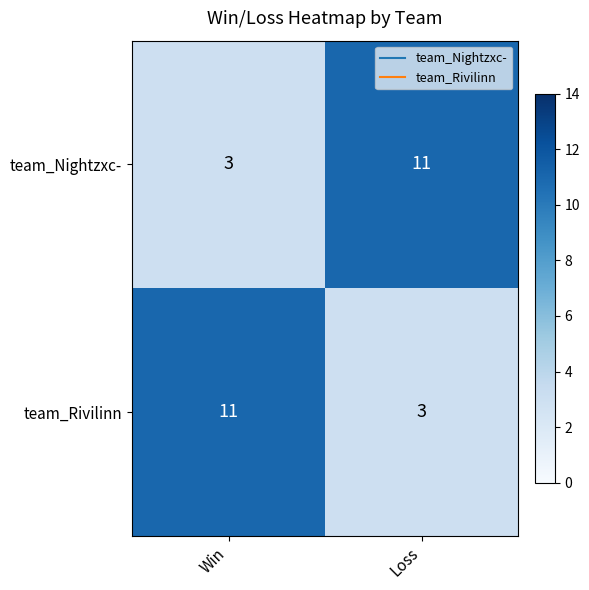

What is the difference between the highest and lowest values at Win?

8